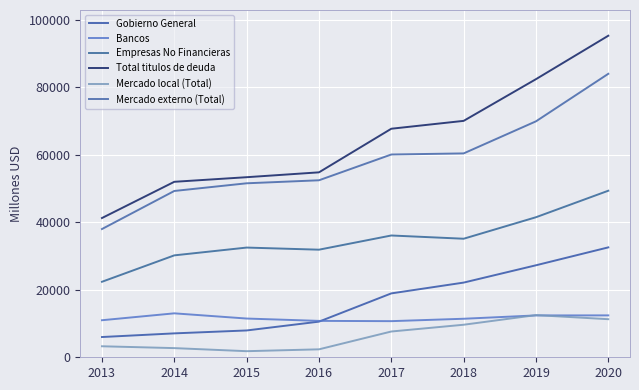

What is the approximate value of Mercado externo (Total) at 2015, to the nearest 10?

51530